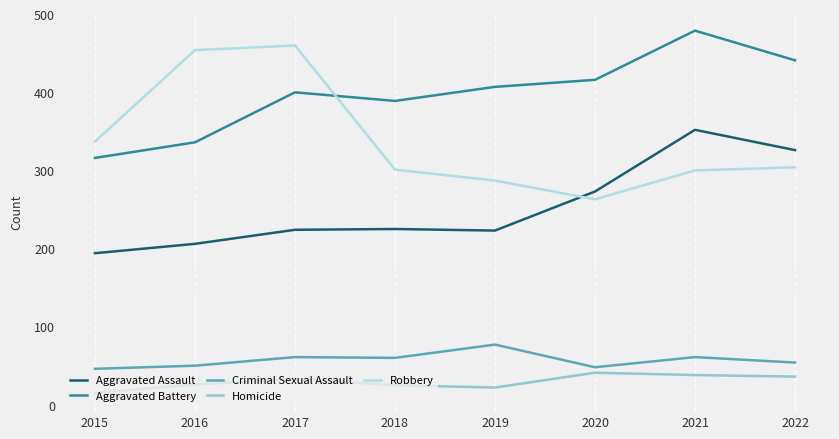

True or false: Aggravated Battery and Homicide intersect in this chart.

False